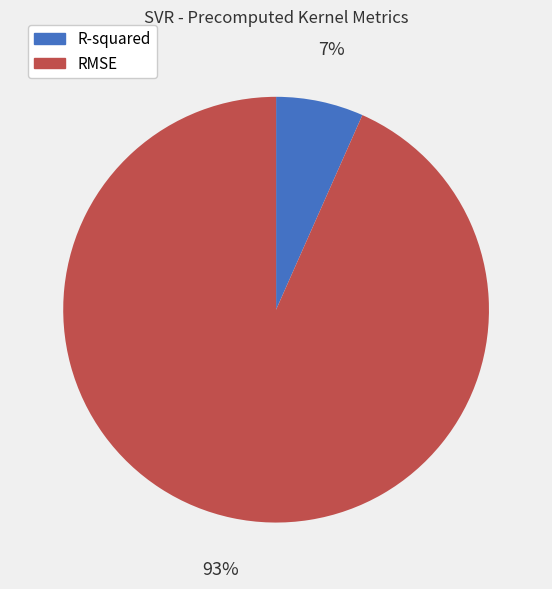

To the nearest percent, what is the combined percentage of R-squared and RMSE?

100%